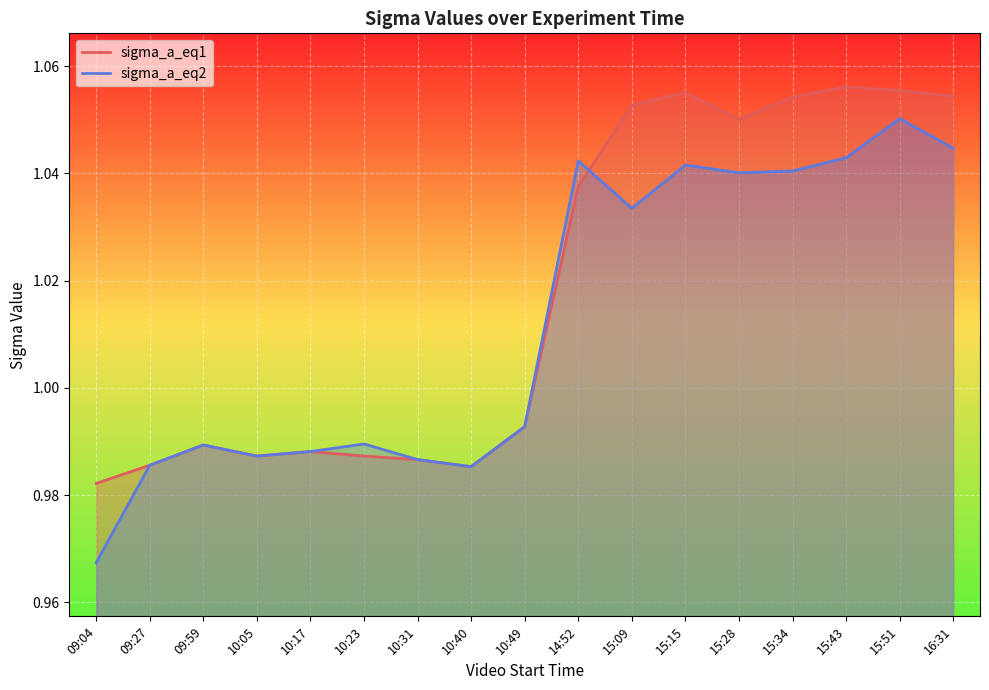

What is the difference between the maximum and second lowest values in the sigma_a_eq1 series?

0.1